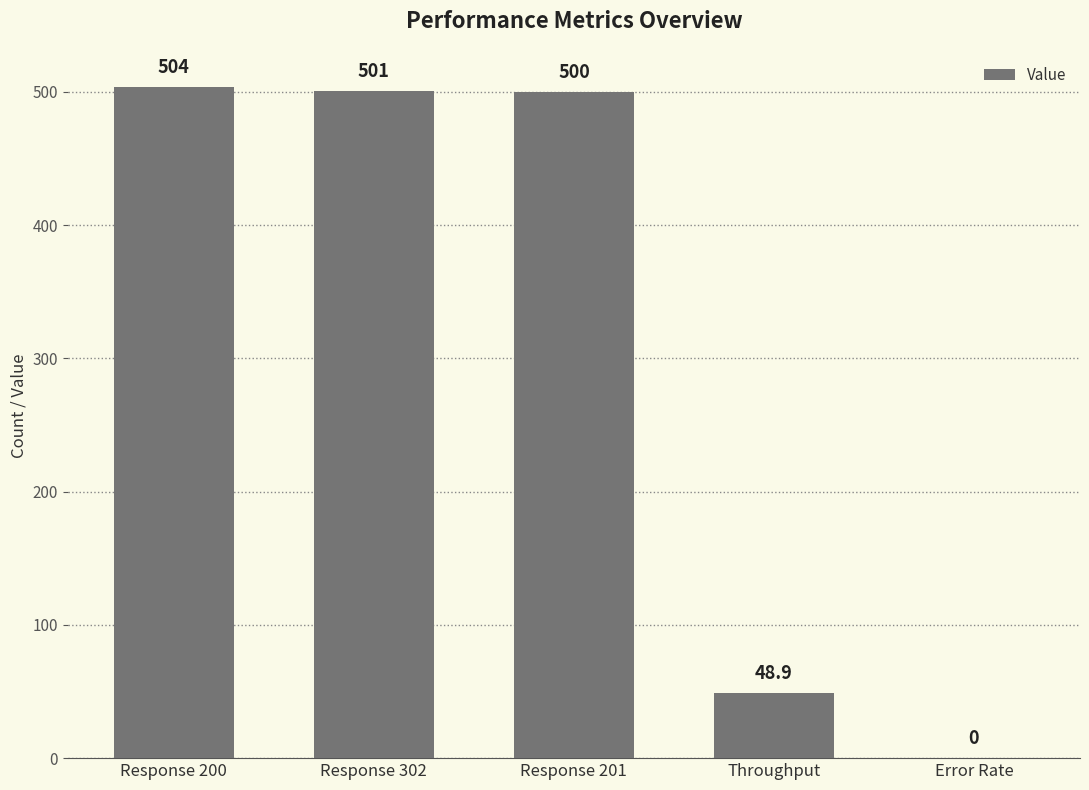

What is the sum of the values at Response 201 and Response 302?

1001.0